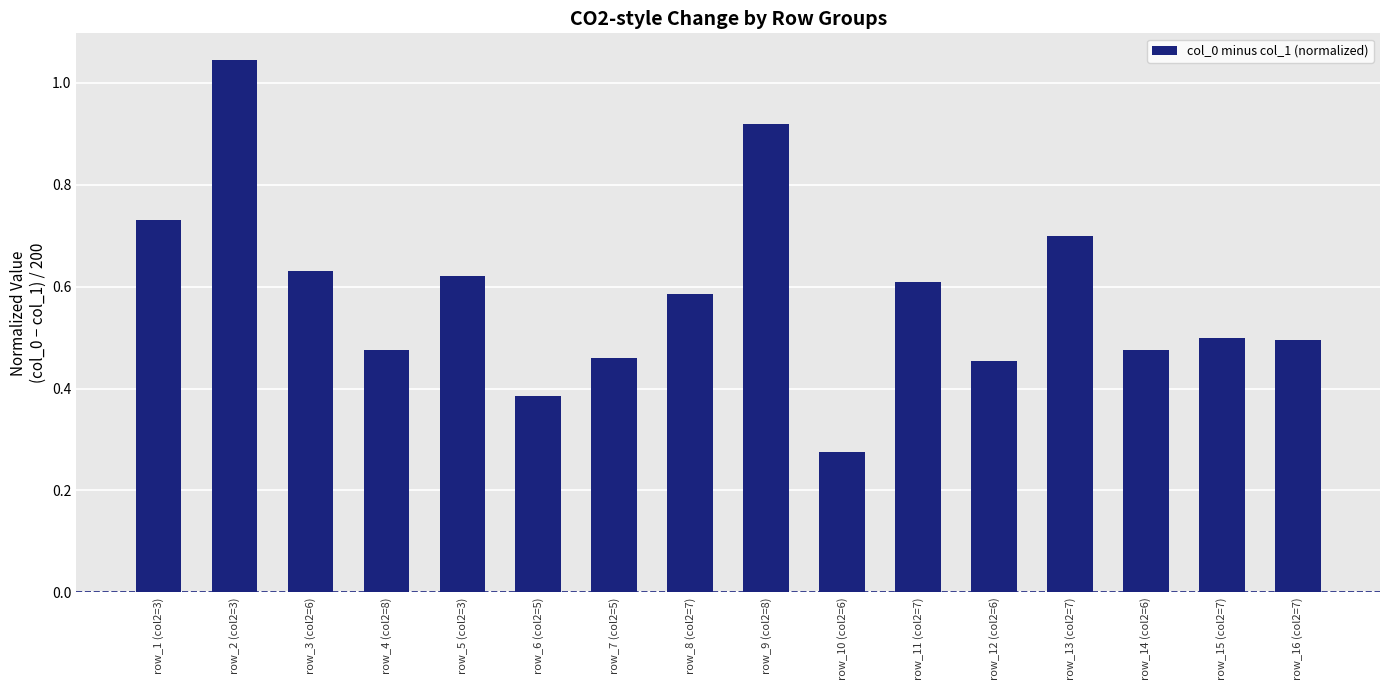

Which label corresponds to the largest value in the chart?

row_2 (col2=3)